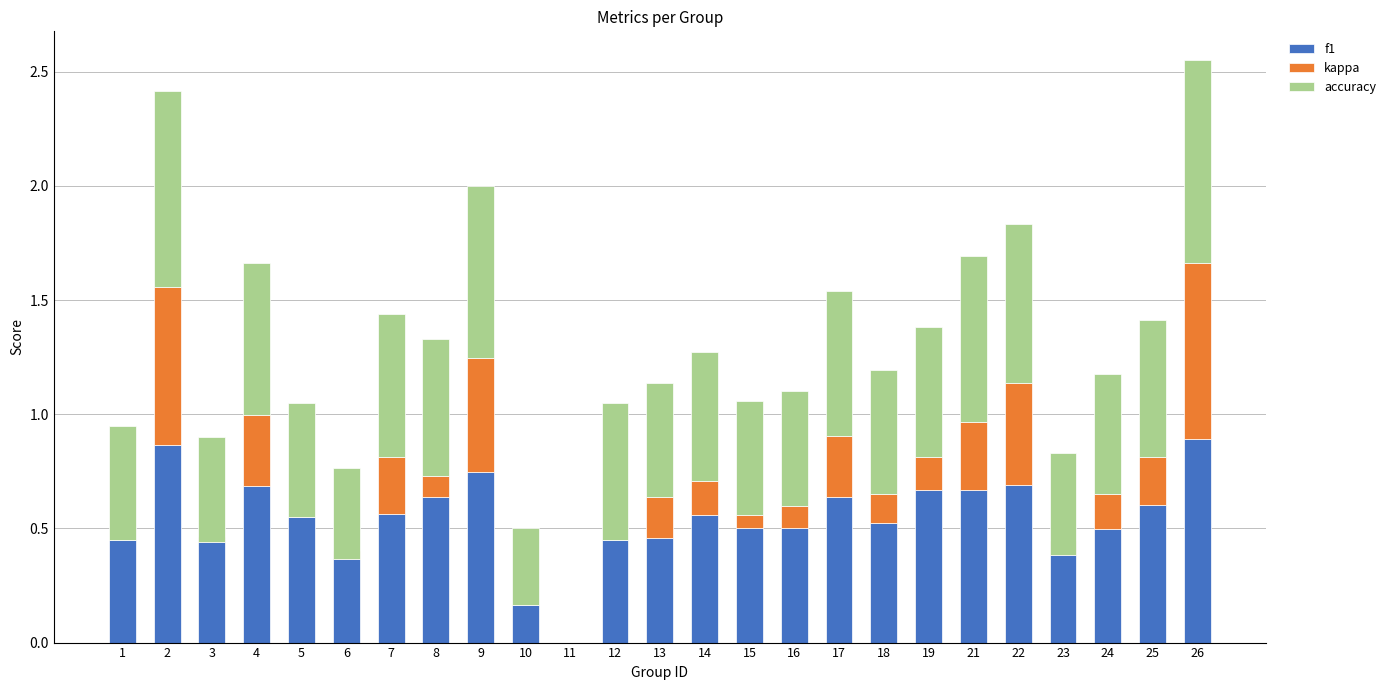

What is the difference between the second highest and second lowest values in the f1 series?

0.7